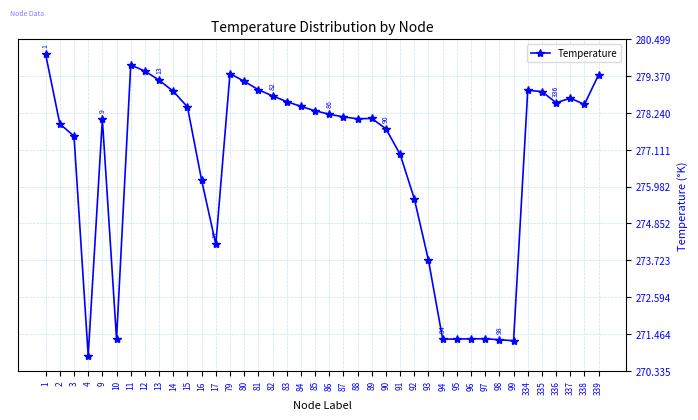

At which category does the data reach its first local peak?

9